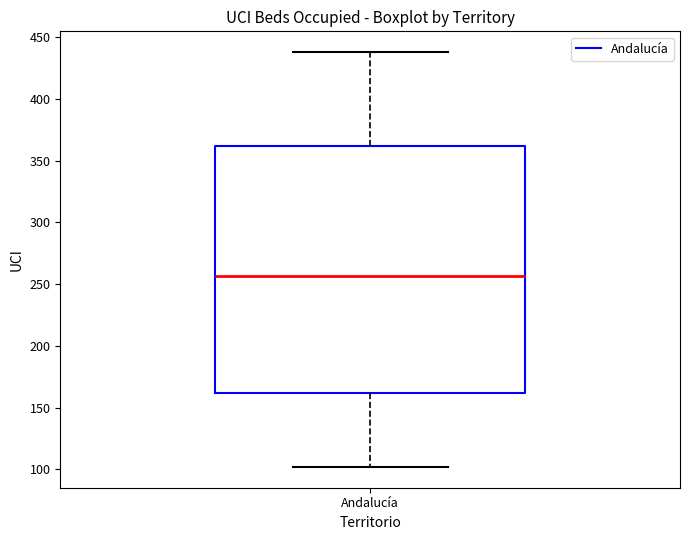

Where is the lower edge of the box for Andalucía on the y-axis? The values are not printed on the chart, so give them approximately, as read against the axis.

160